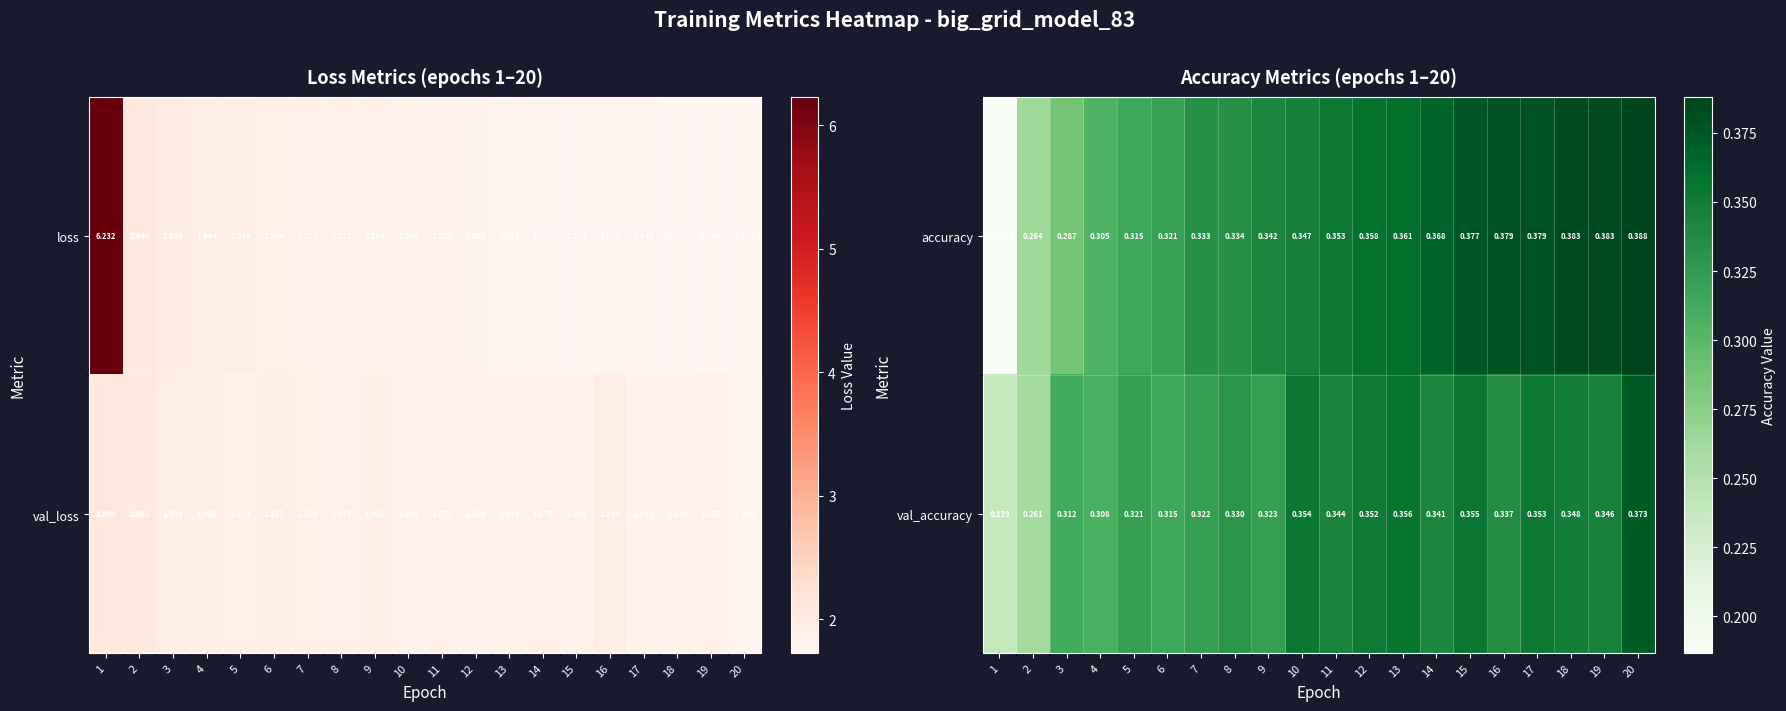

Is the value of accuracy at 14 greater than the value of val_accuracy at 16?

Yes